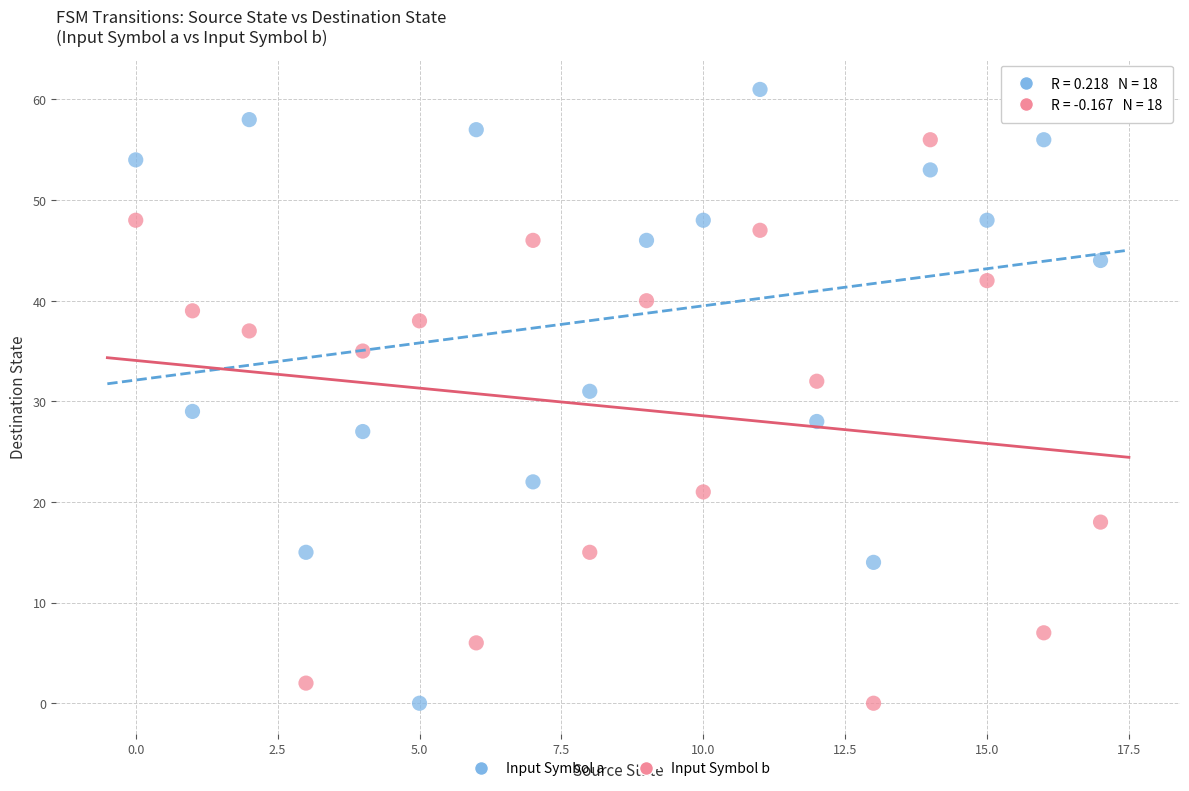

Across all data points, what is the range of Y values (max minus min)?

61